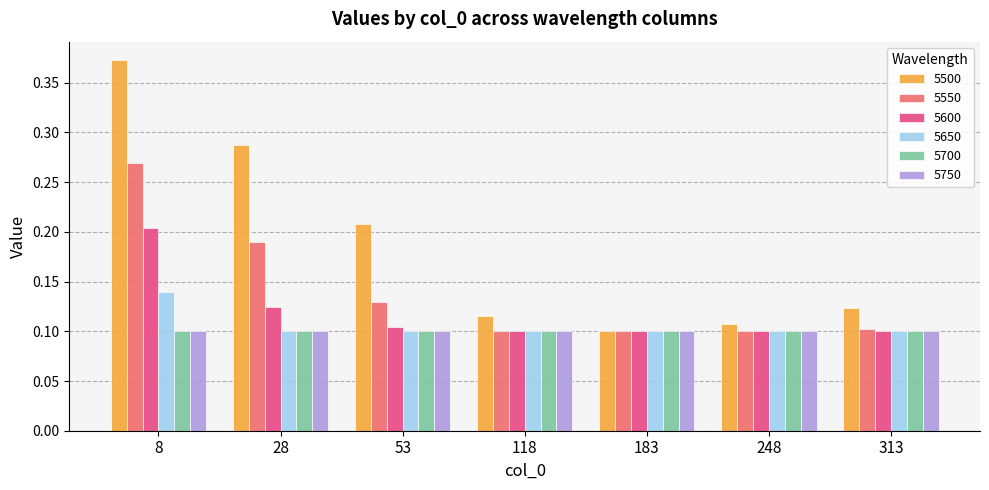

What is the sum of all 5750 values?

0.7